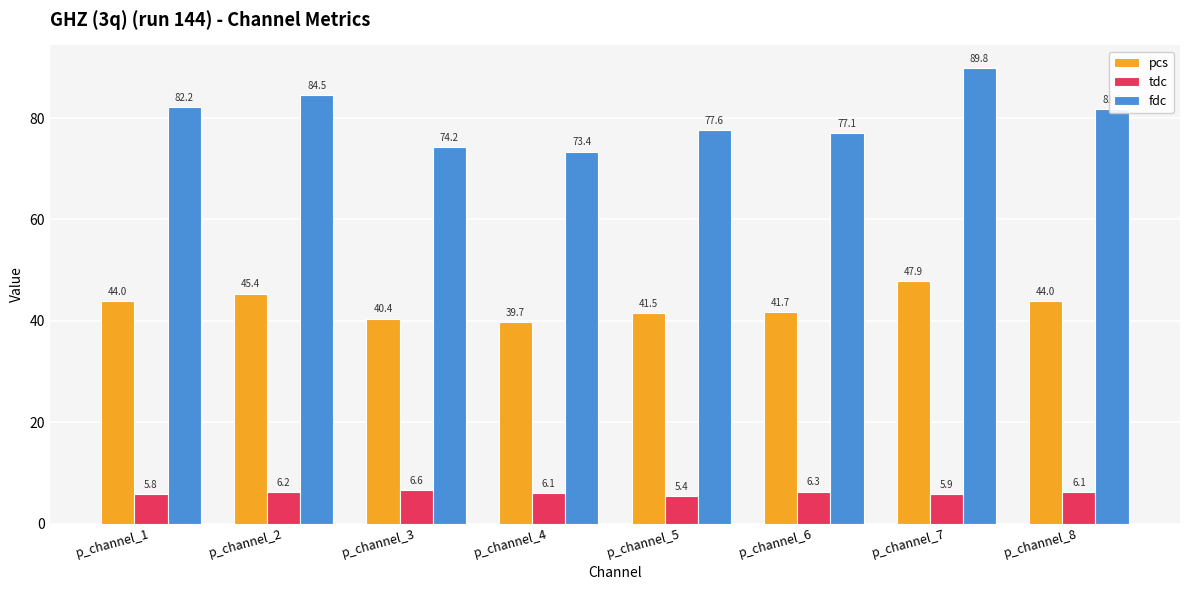

Reading left to right, list all the values displayed in this chart.

pcs: p_channel_1=44.0	p_channel_2=45.4	p_channel_3=40.4	p_channel_4=39.7	p_channel_5=41.5	p_channel_6=41.7	p_channel_7=47.9	p_channel_8=44.0
tdc: p_channel_1=5.8	p_channel_2=6.2	p_channel_3=6.6	p_channel_4=6.1	p_channel_5=5.4	p_channel_6=6.3	p_channel_7=5.9	p_channel_8=6.1
fdc: p_channel_1=82.2	p_channel_2=84.5	p_channel_3=74.2	p_channel_4=73.4	p_channel_5=77.6	p_channel_6=77.1	p_channel_7=89.8	p_channel_8=81.8